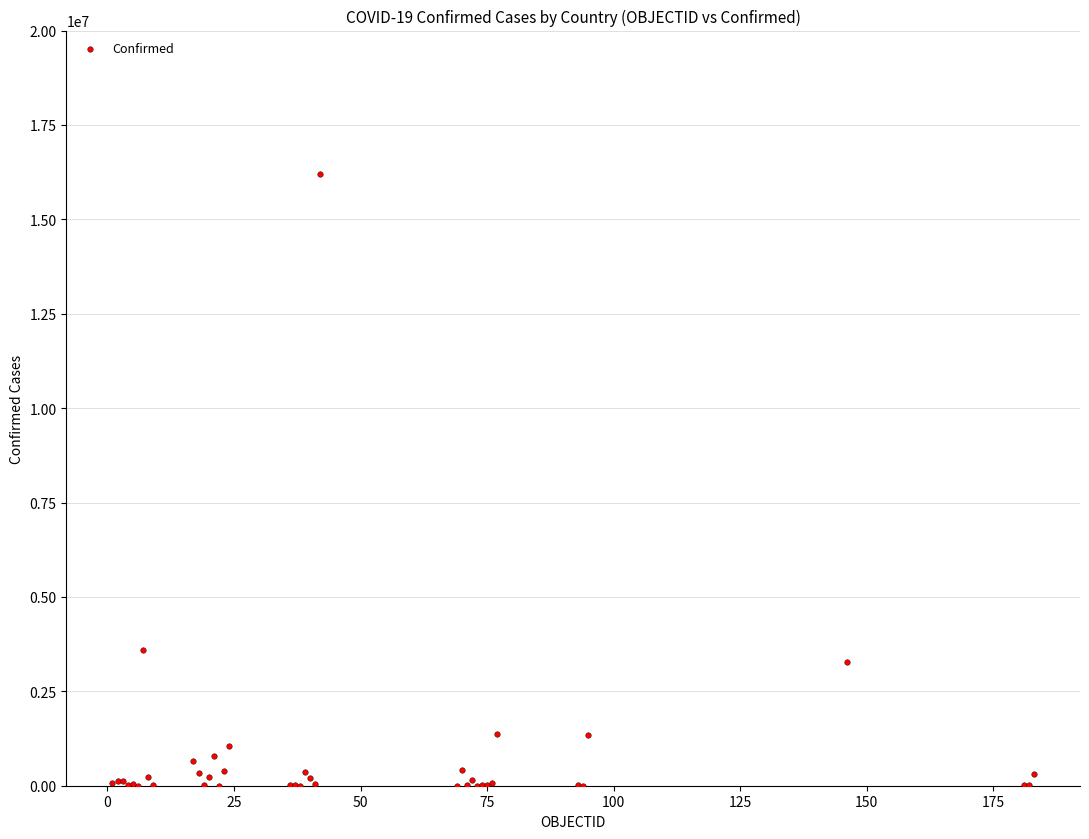

What Y value in the scatter plot is closest to 8097222?

3586736